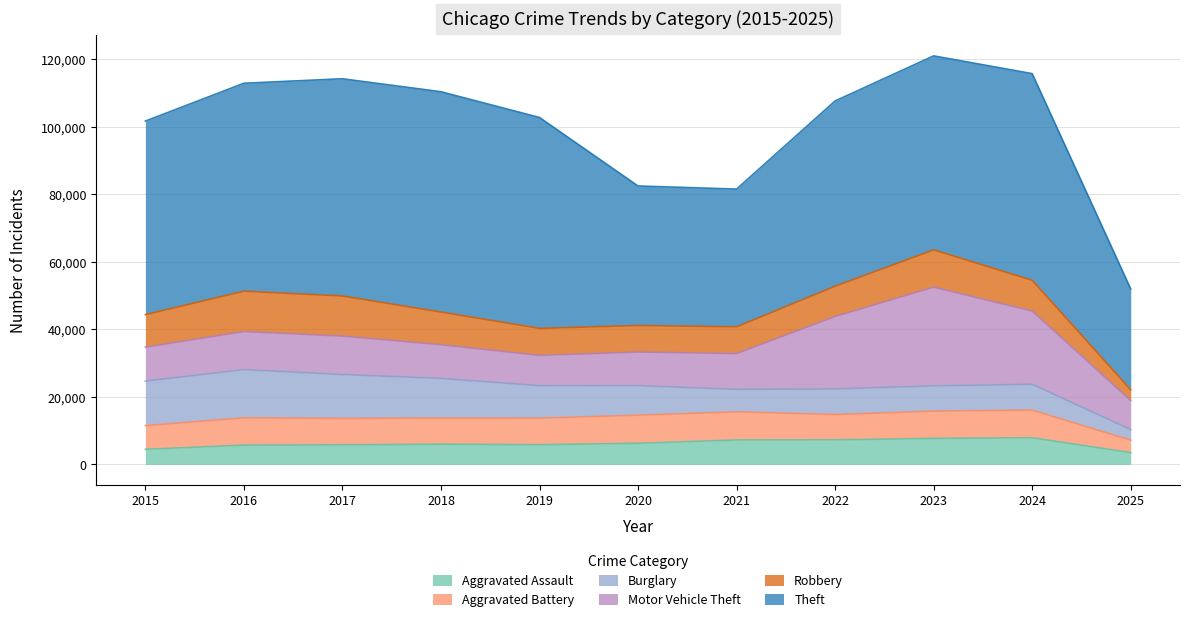

What is the average value of the Motor Vehicle Theft series?

13933